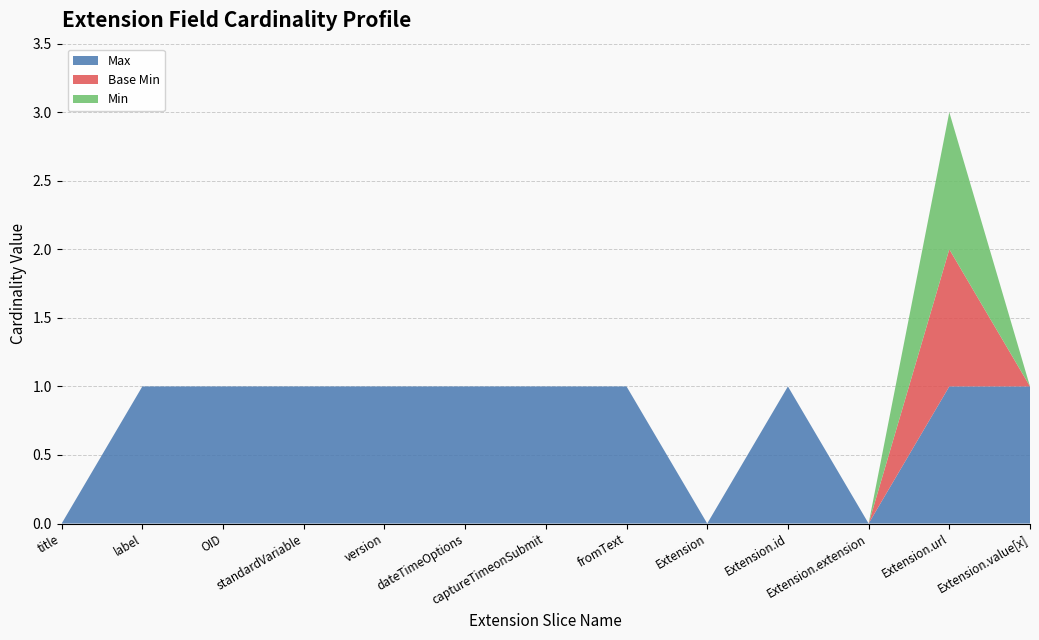

What is the sum of all Min values?

1